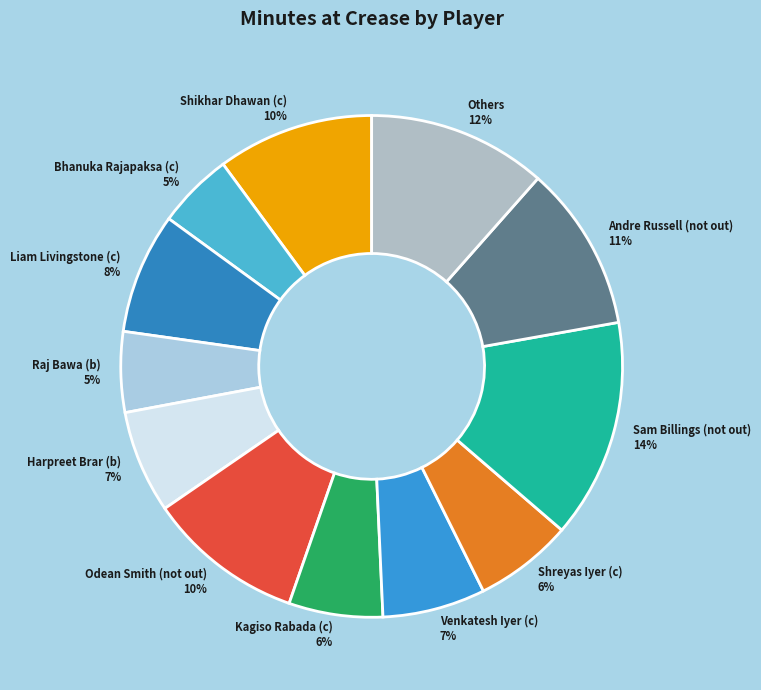

Is it true that Shikhar Dhawan (c) 10% is 10% of the pie?

True